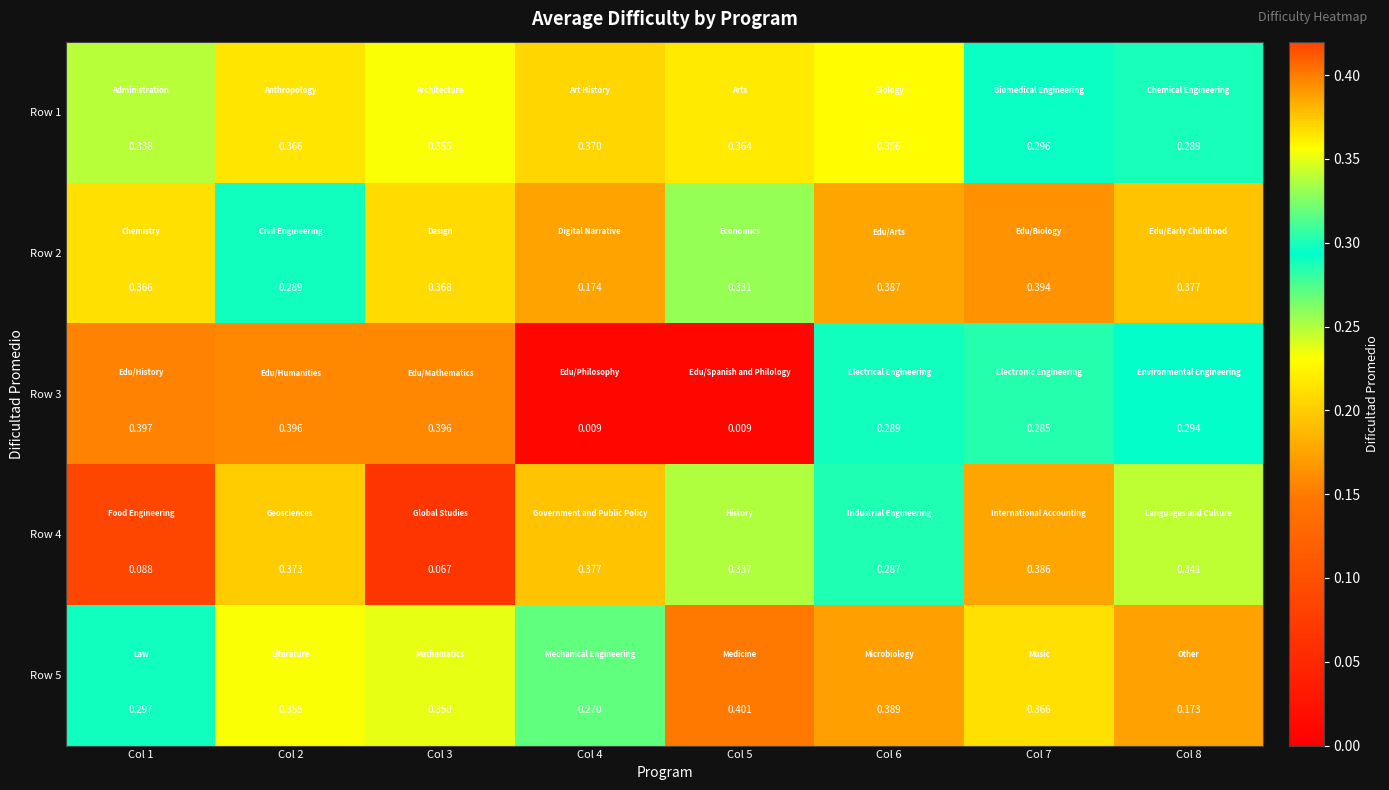

Is the value of Row 4 at Col 8 greater than the value of Row 2 at Col 7?

No